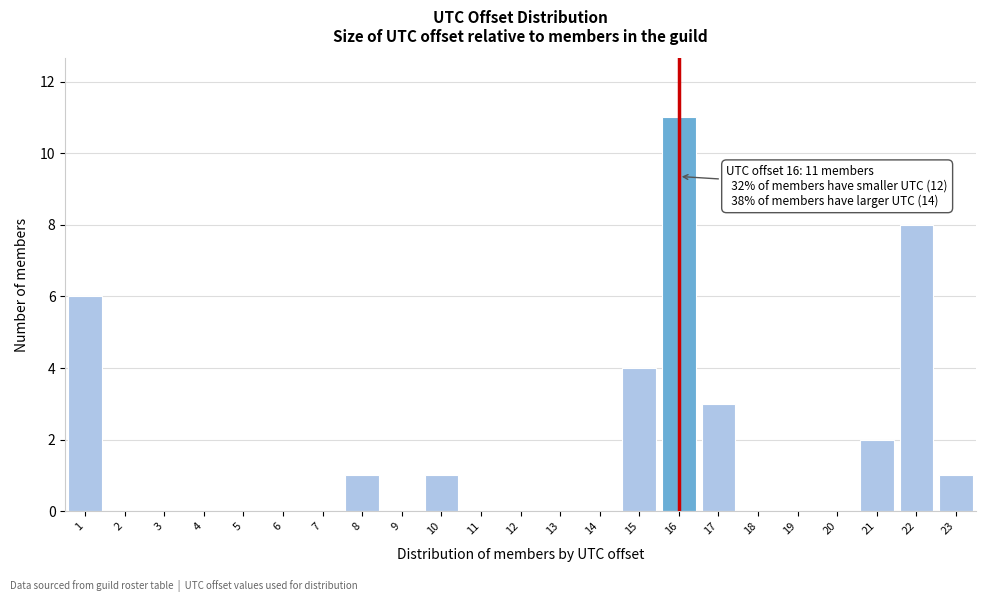

Over which range of the x-axis is the bar tallest?

15.5 to 16.5